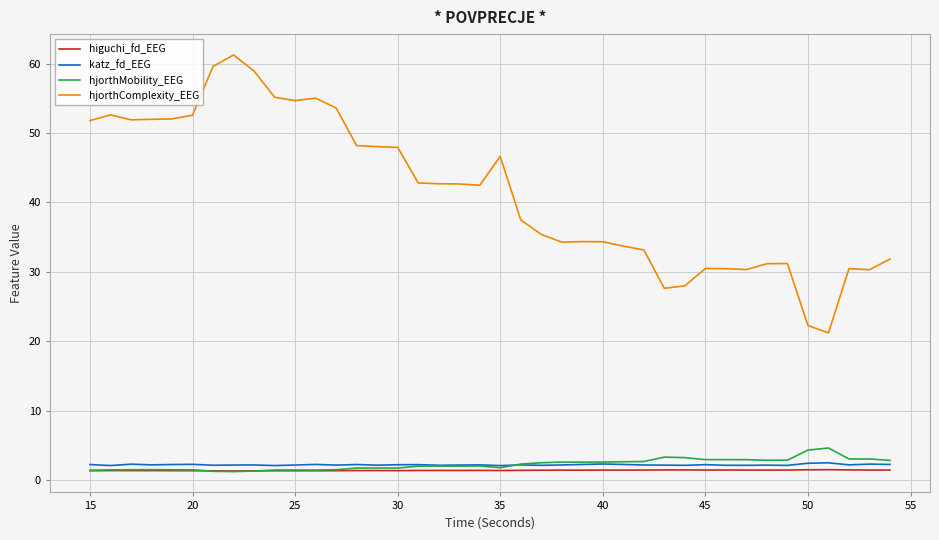

True or false: hjorthComplexity_EEG and higuchi_fd_EEG intersect in this chart.

False